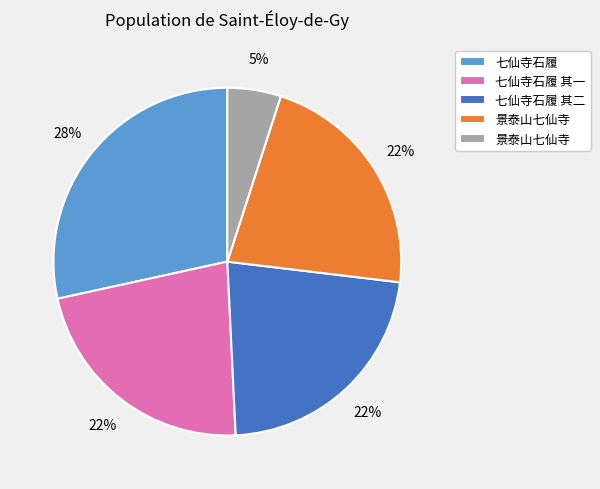

To the nearest percent, what is the average slice percentage?

20%